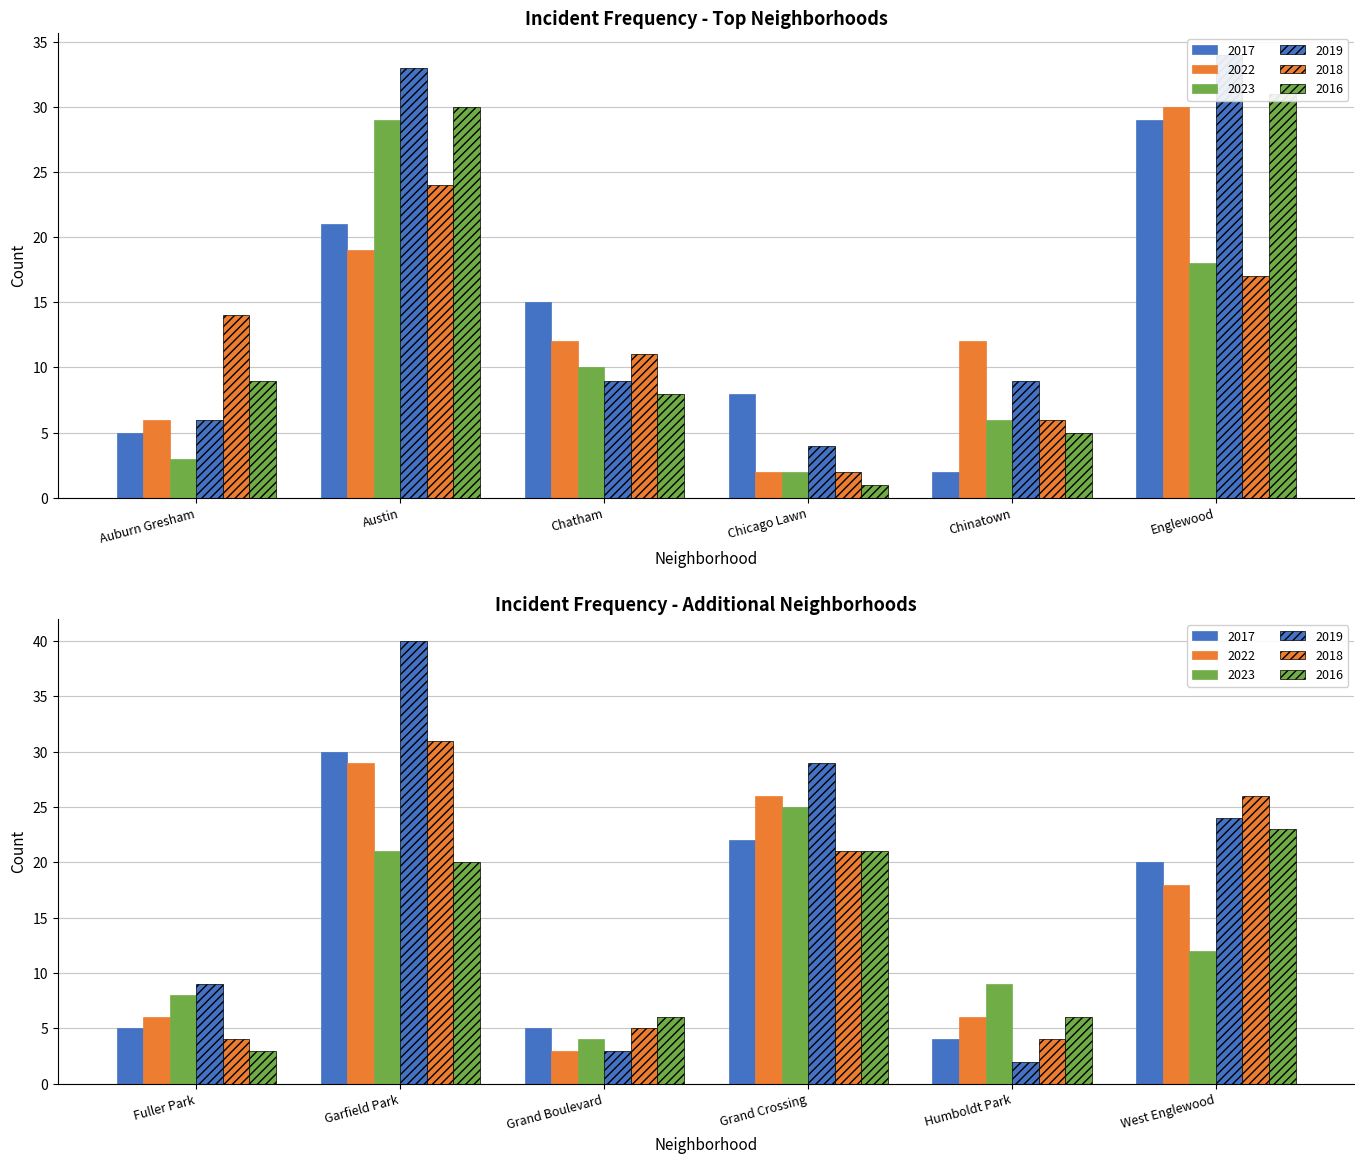

At how many categories does at least one series exceed 25?

5